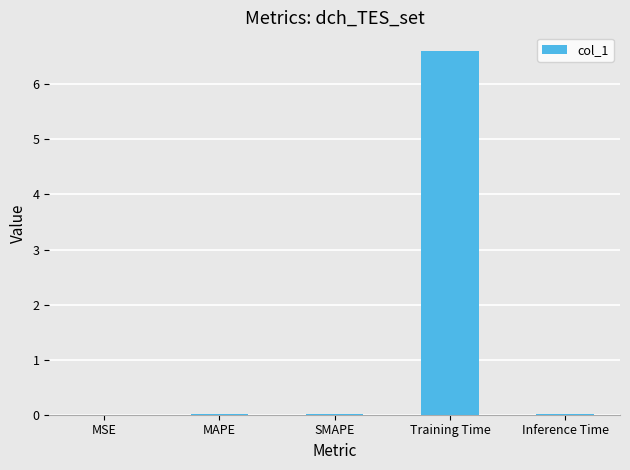

Which label corresponds to the largest value in the chart?

Training Time